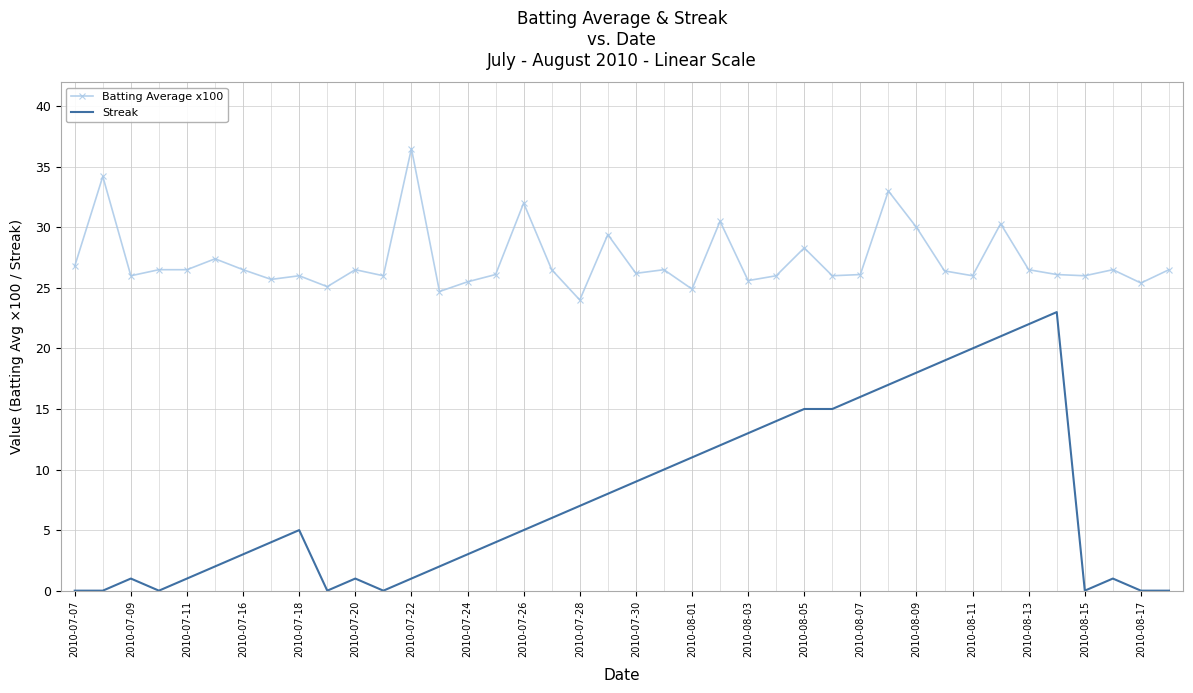

How many categories are shown in the chart?

40